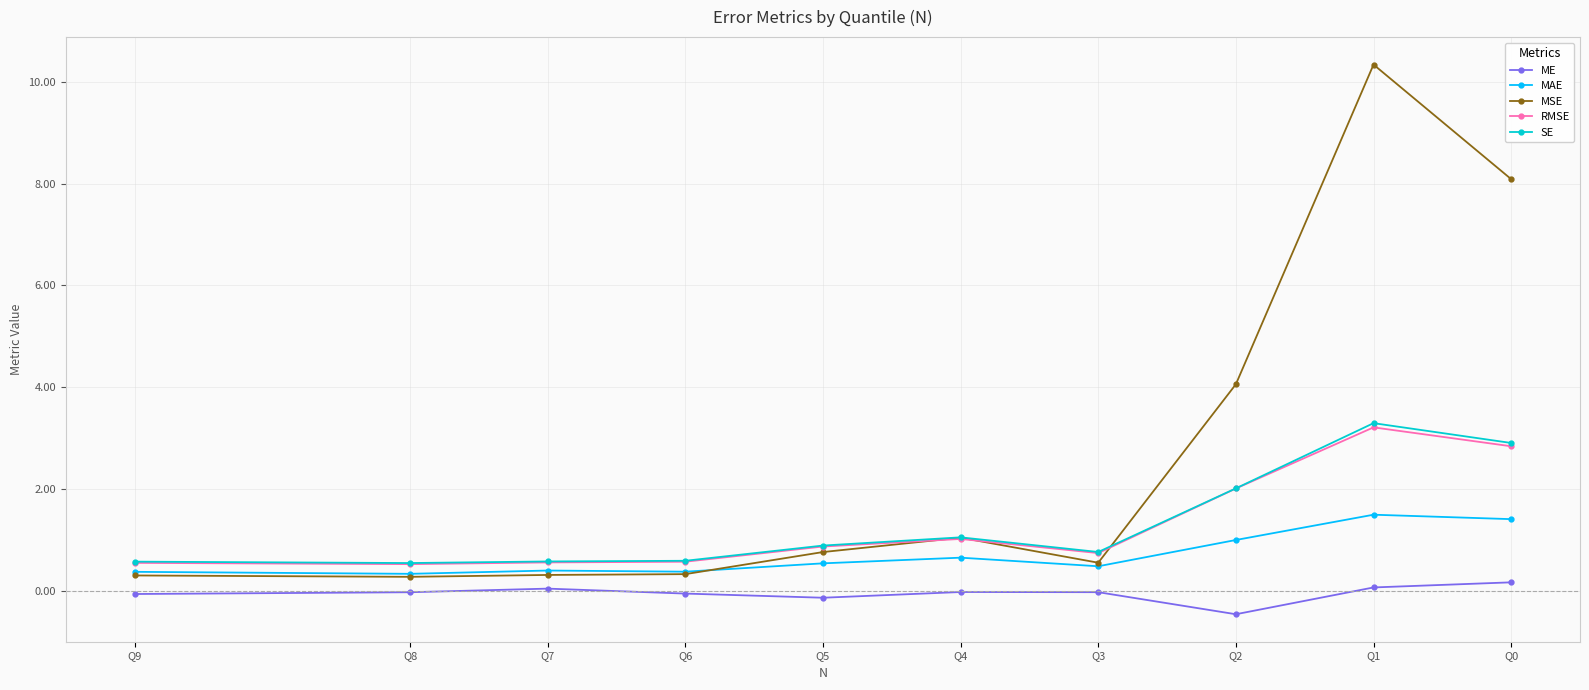

The value of SE at Q9 is 0.6. True or false?

True